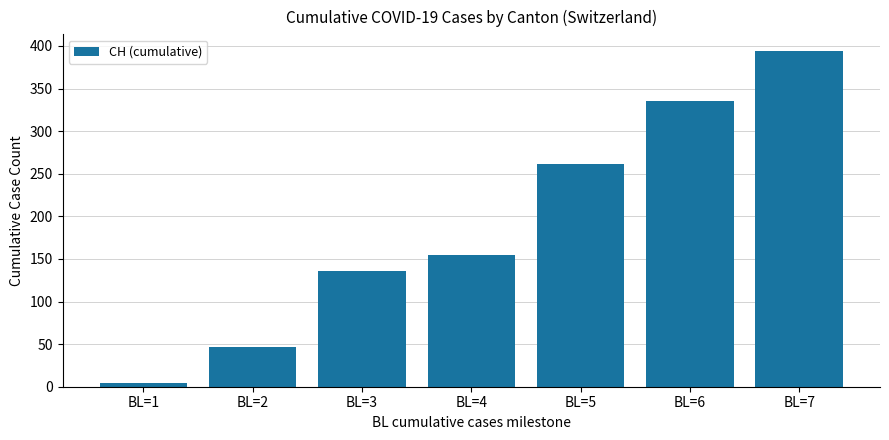

What is the difference between the maximum and minimum values?

390